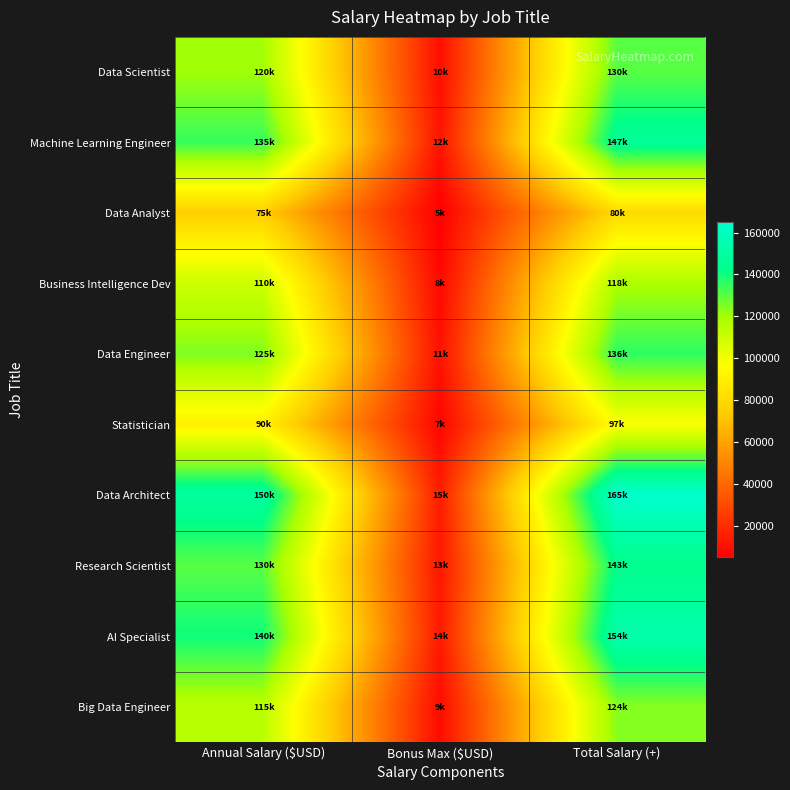

Reading left to right, what are all the values shown in this chart?

Data Scientist: Annual Salary ($USD)=120000	Bonus Max ($USD)=10000	Total Salary (+)=130000
Machine Learning Engineer: Annual Salary ($USD)=135000	Bonus Max ($USD)=12000	Total Salary (+)=147000
Data Analyst: Annual Salary ($USD)=75000	Bonus Max ($USD)=5000	Total Salary (+)=80000
Business Intelligence Dev: Annual Salary ($USD)=110000	Bonus Max ($USD)=8000	Total Salary (+)=118000
Data Engineer: Annual Salary ($USD)=125000	Bonus Max ($USD)=11000	Total Salary (+)=136000
Statistician: Annual Salary ($USD)=90000	Bonus Max ($USD)=7000	Total Salary (+)=97000
Data Architect: Annual Salary ($USD)=150000	Bonus Max ($USD)=15000	Total Salary (+)=165000
Research Scientist: Annual Salary ($USD)=130000	Bonus Max ($USD)=13000	Total Salary (+)=143000
AI Specialist: Annual Salary ($USD)=140000	Bonus Max ($USD)=14000	Total Salary (+)=154000
Big Data Engineer: Annual Salary ($USD)=115000	Bonus Max ($USD)=9000	Total Salary (+)=124000